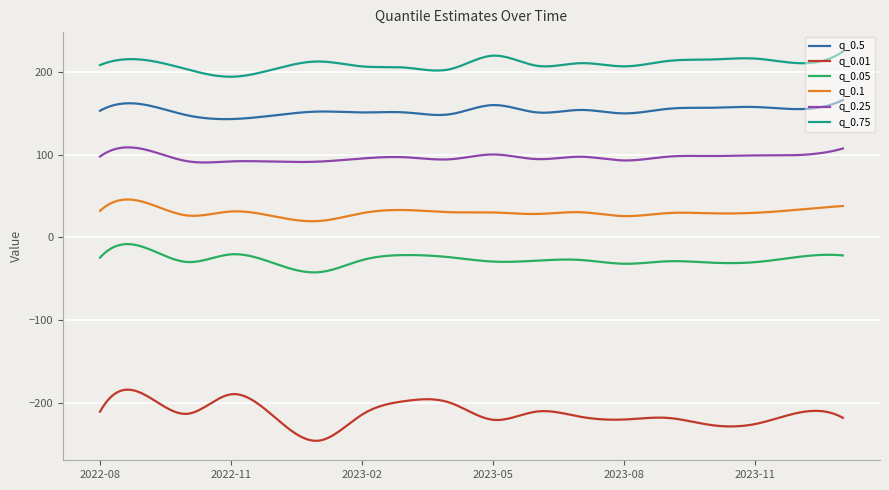

Does the chart display data point markers on the line(s)?

No